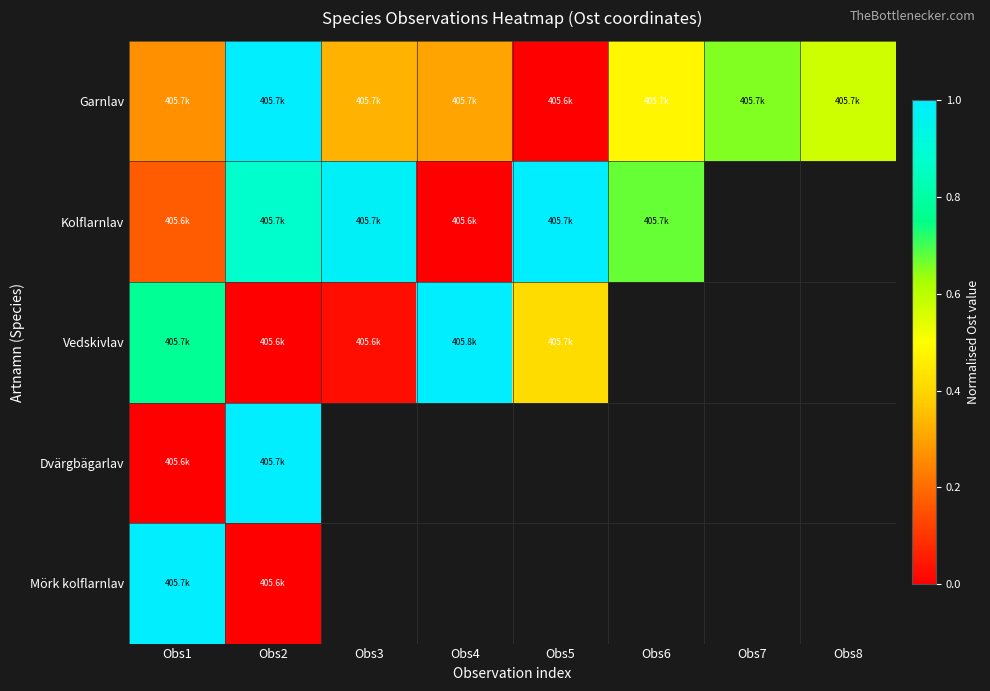

Count the number of data series in this chart.

5